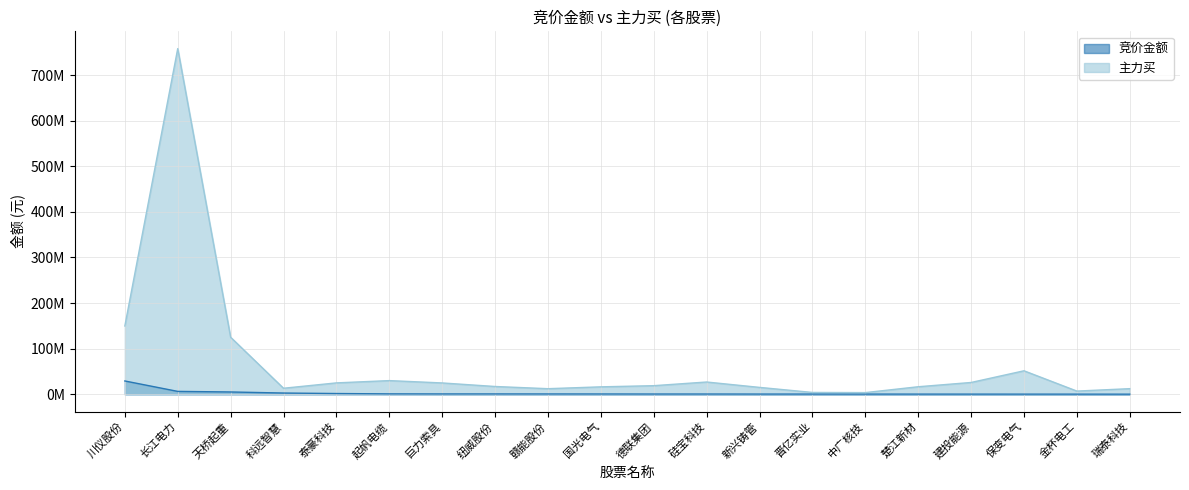

What is the average value of the 竞价金额 series?

2677267